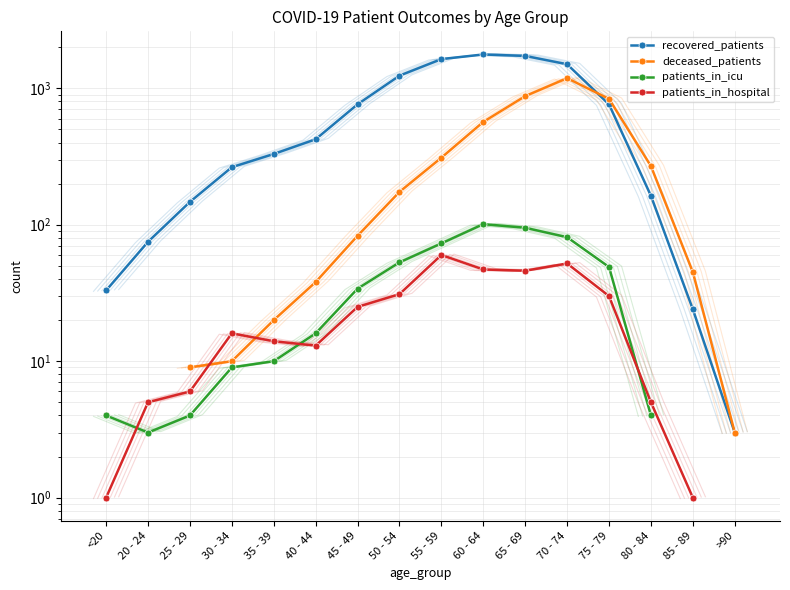

Which category has the lowest value in the recovered_patients series?

>90